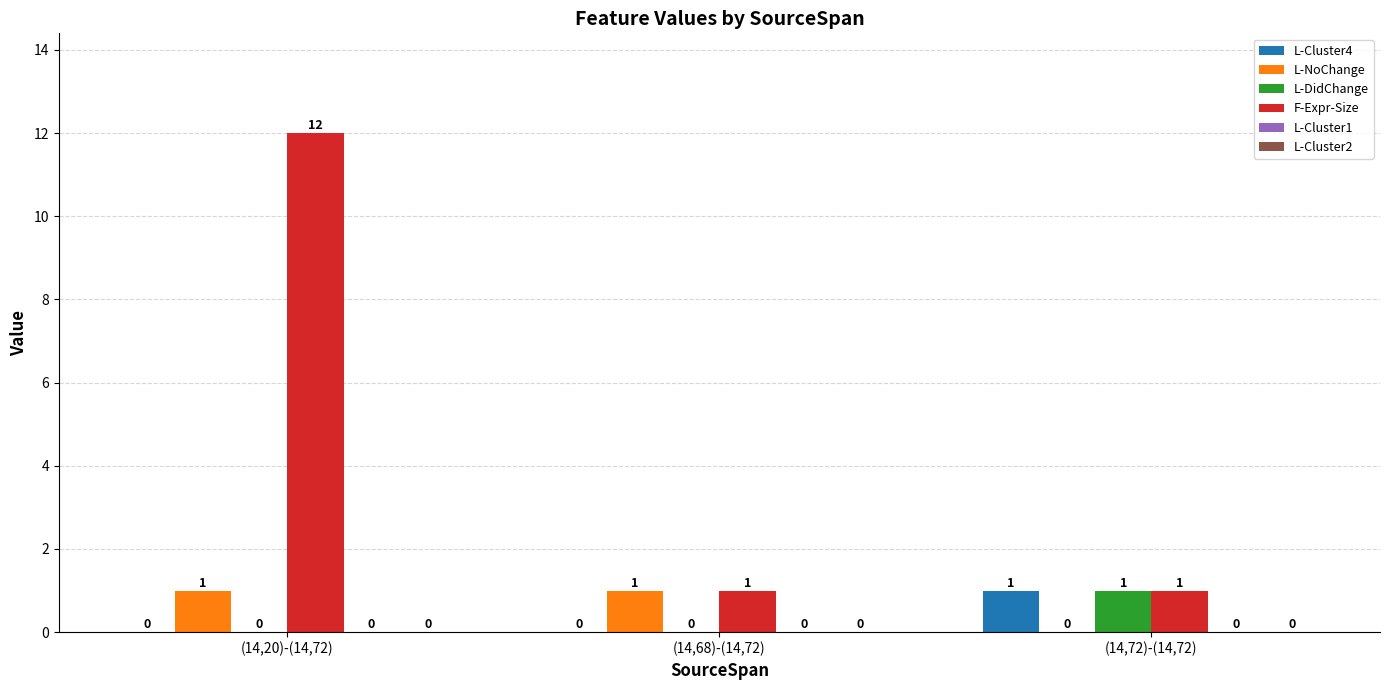

Reading left to right, list all the values displayed in this chart.

L-Cluster4: (14,20)-(14,72)=0	(14,68)-(14,72)=0	(14,72)-(14,72)=1
L-NoChange: (14,20)-(14,72)=1	(14,68)-(14,72)=1	(14,72)-(14,72)=0
L-DidChange: (14,20)-(14,72)=0	(14,68)-(14,72)=0	(14,72)-(14,72)=1
F-Expr-Size: (14,20)-(14,72)=12	(14,68)-(14,72)=1	(14,72)-(14,72)=1